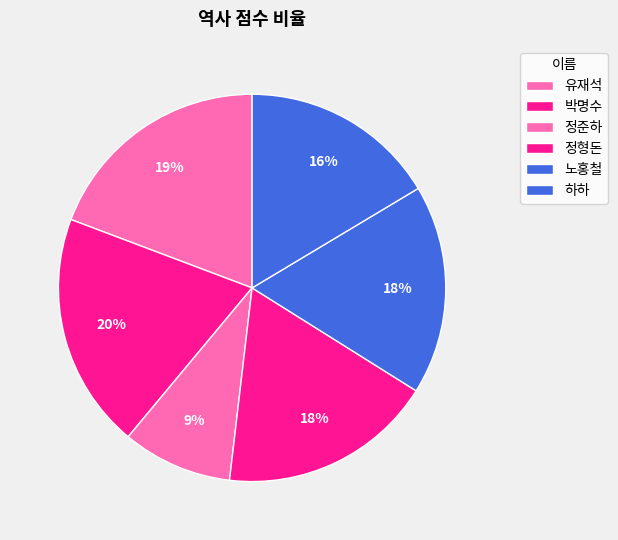

Count the number of slices in the pie.

6